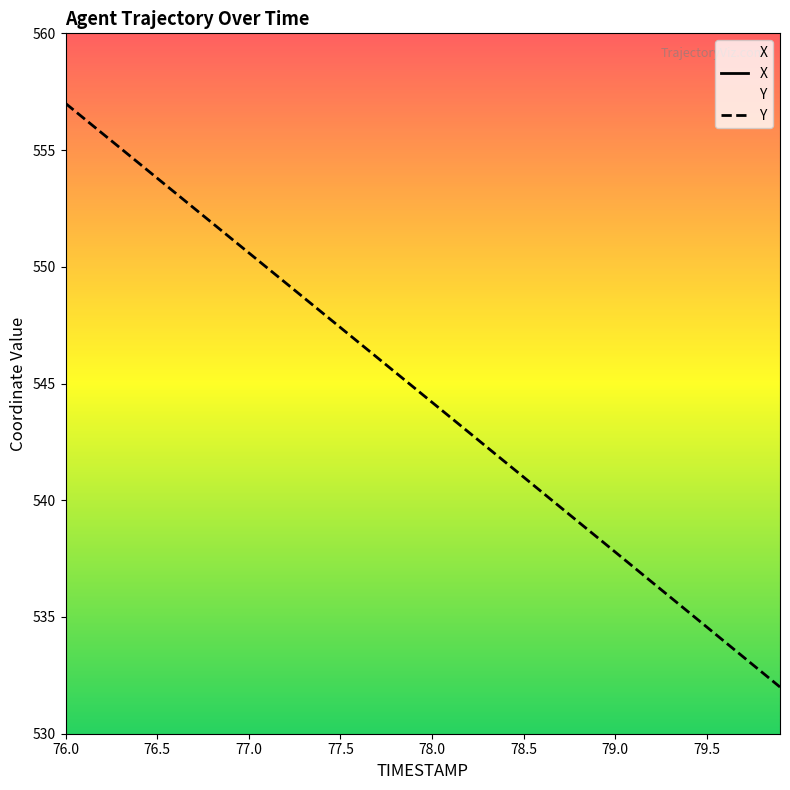

True or false: X and Y cross at least once.

False